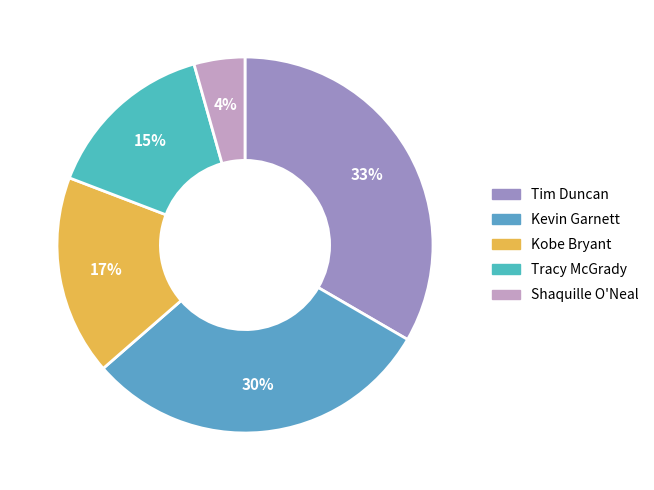

To the nearest percent, what is the difference between the Shaquille O'Neal and Tim Duncan slice percentages?

29%